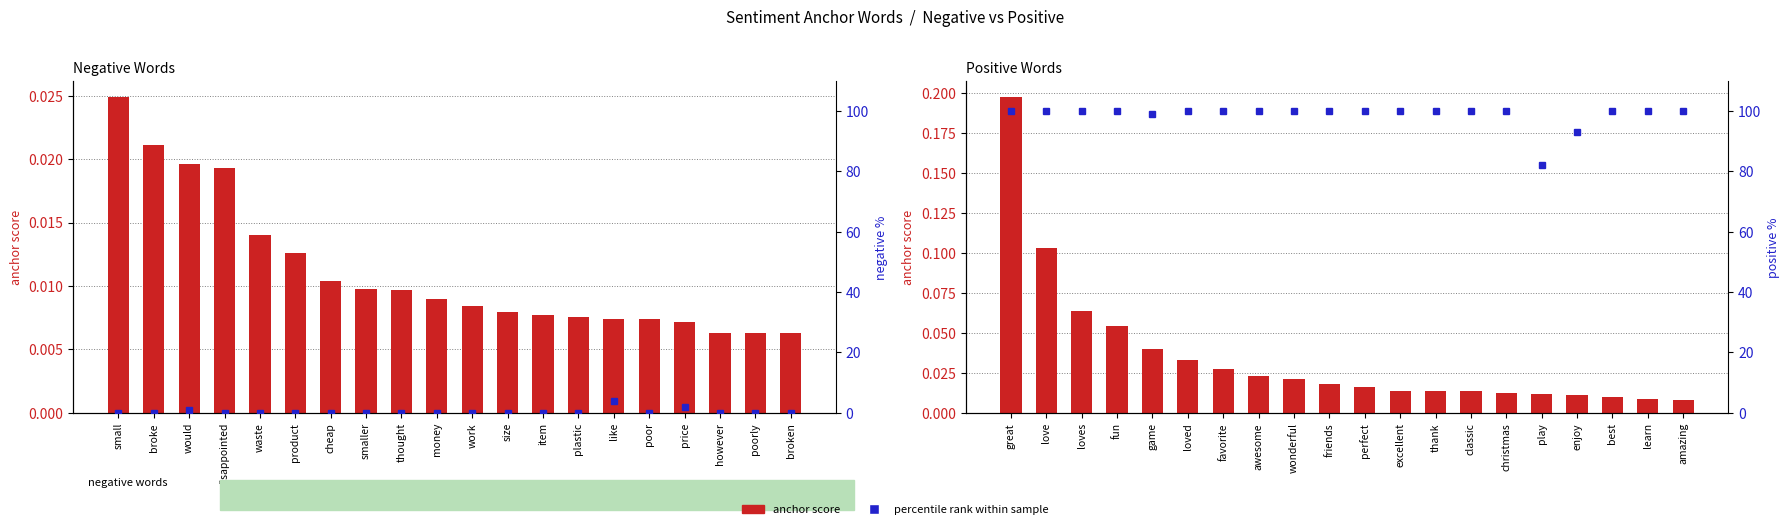

What is the label of the 3rd bar from the left?

would